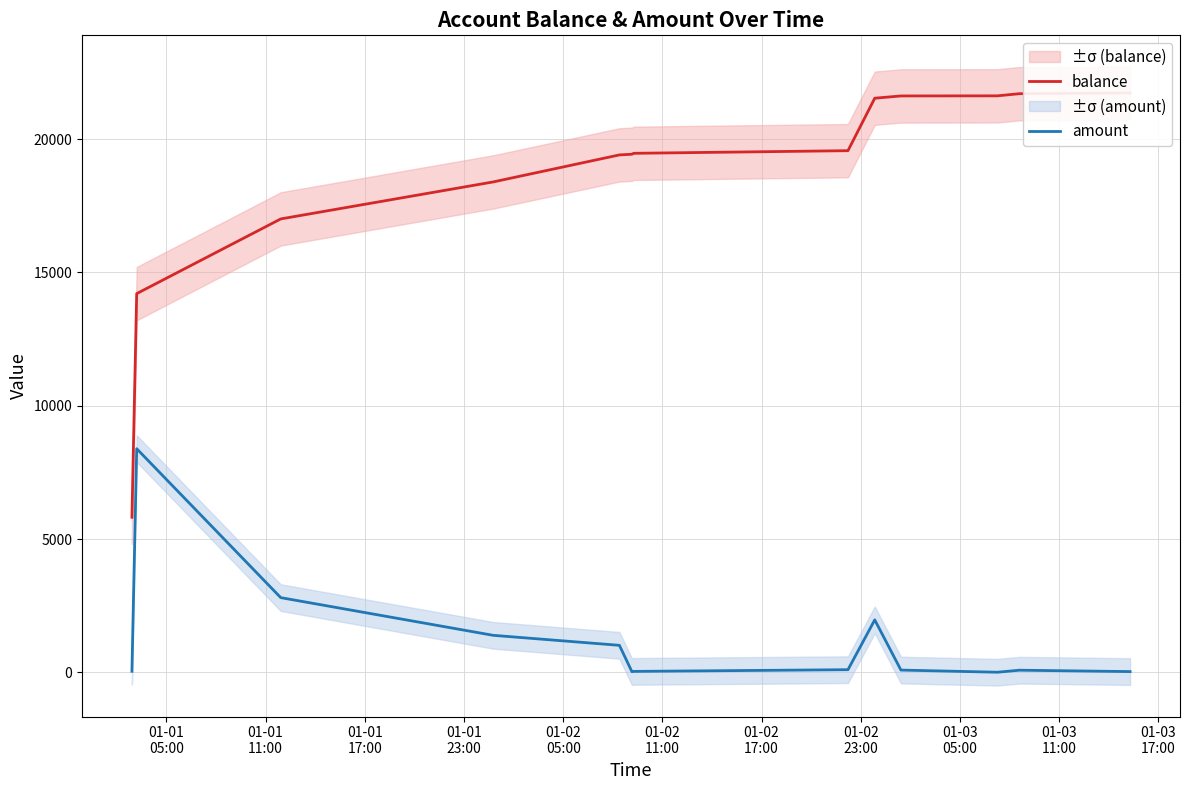

What is the highest value of the amount series?

8388